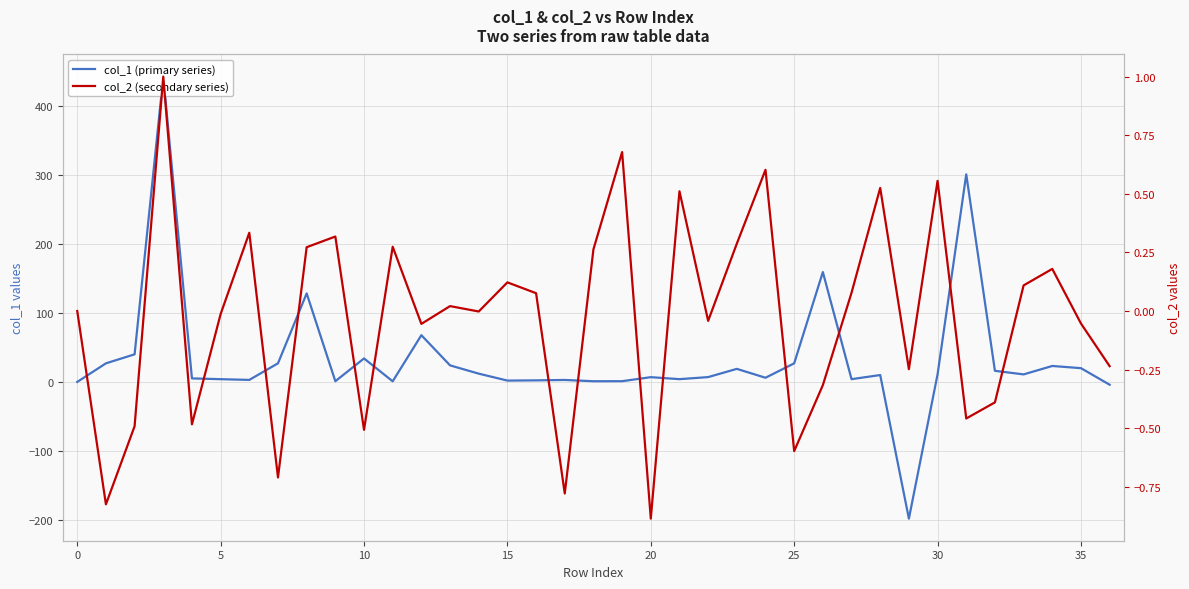

True or false: col_2 (secondary series) has more than 0 points higher than both neighbors.

True